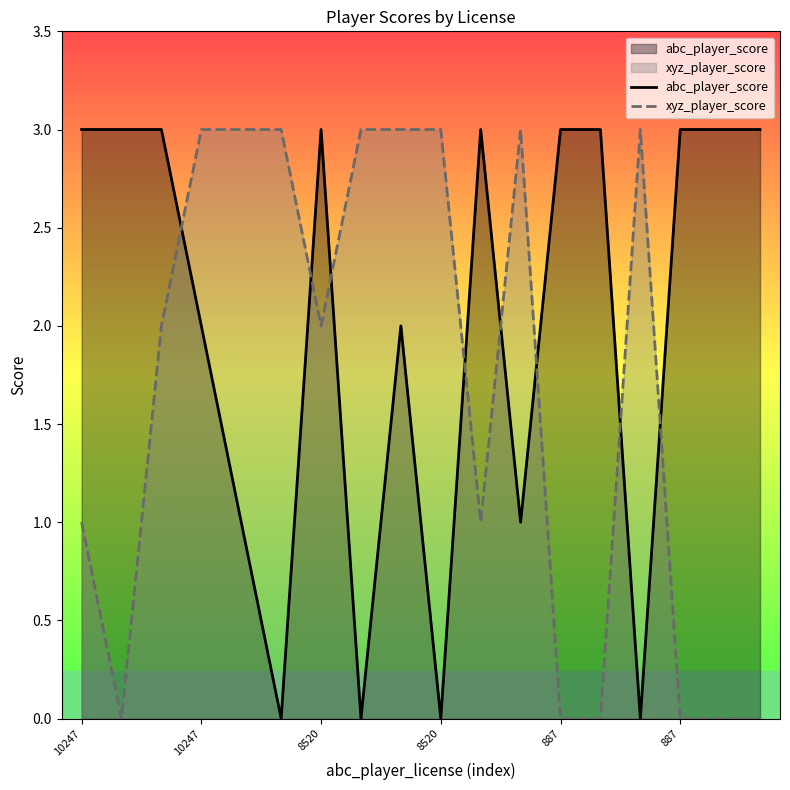

Which series has the largest total across all categories?

abc_player_score